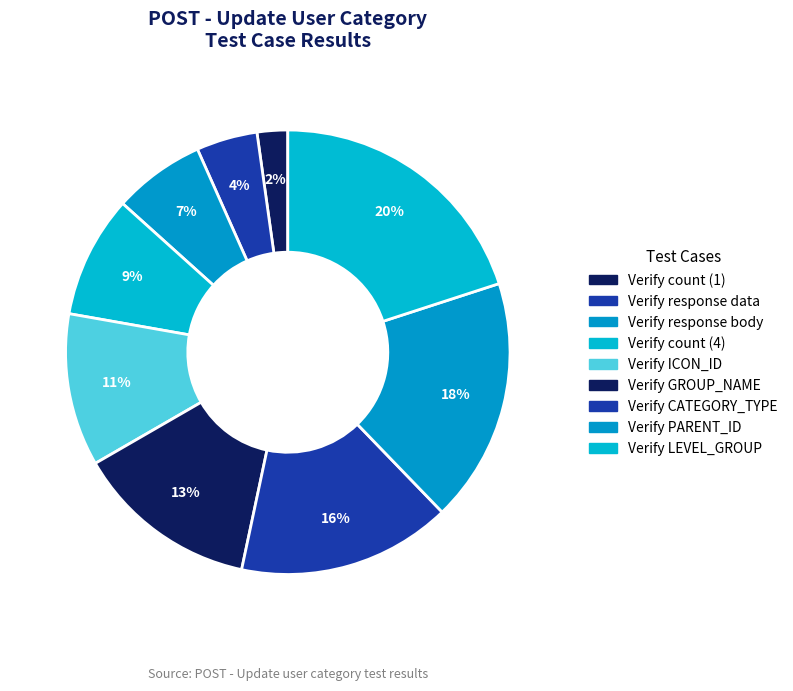

Count the number of slices in the pie.

9